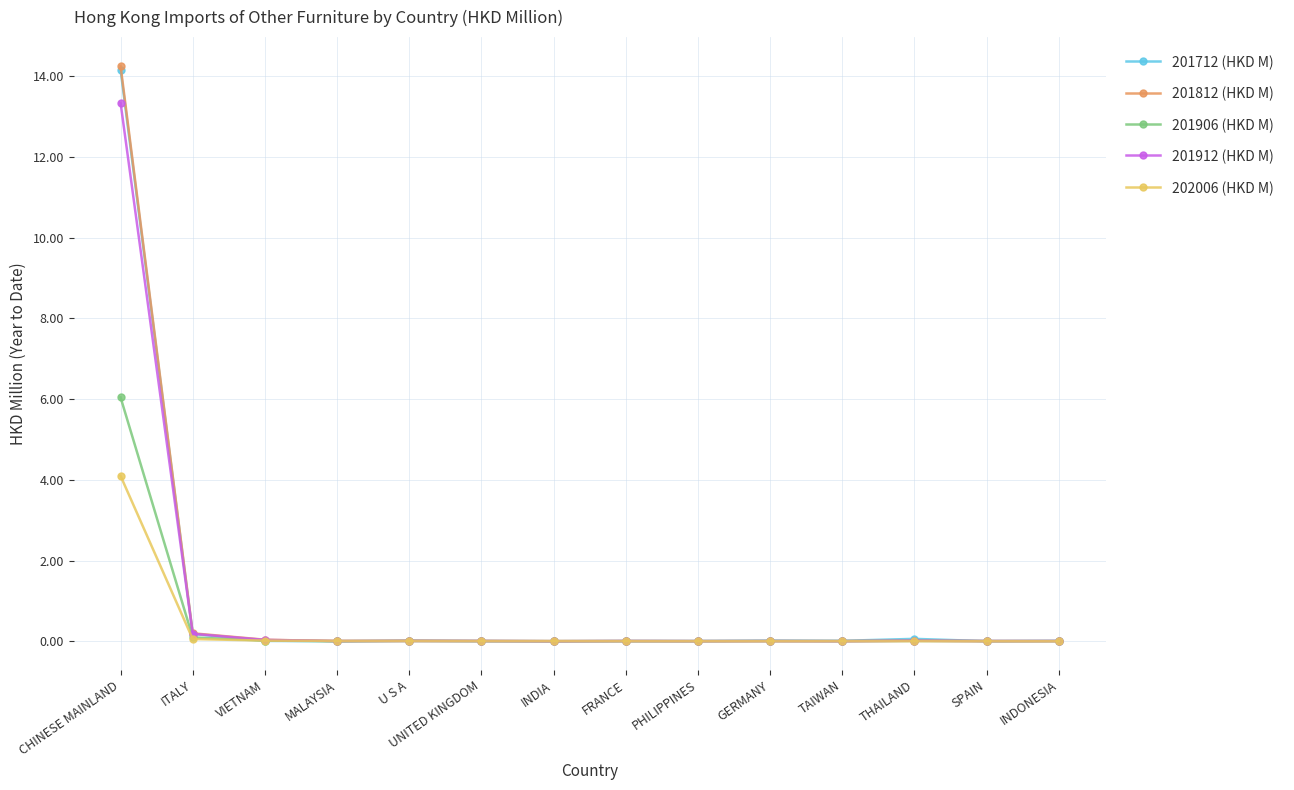

True or false: 201712 (HKD M) has more than 1 points higher than both neighbors.

True